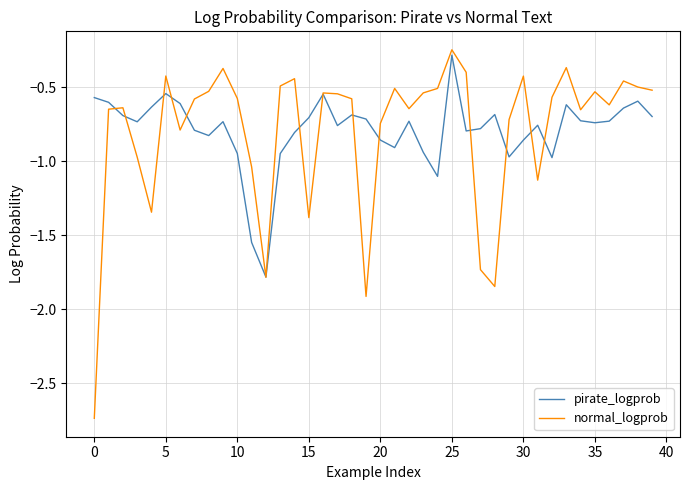

Which series has the largest range (max minus min)?

normal_logprob